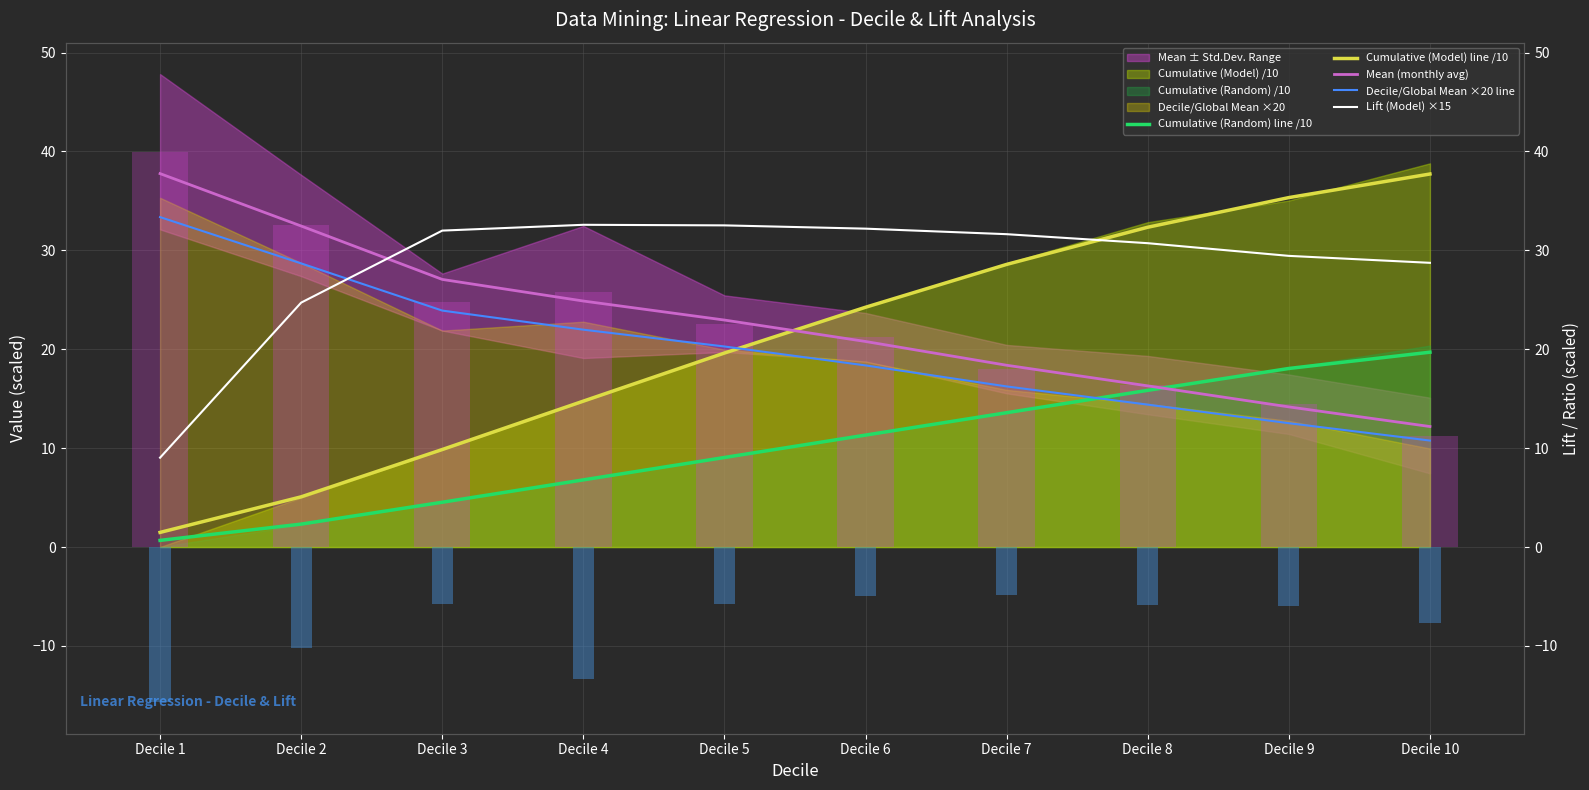

How many groups of bars are there?

10